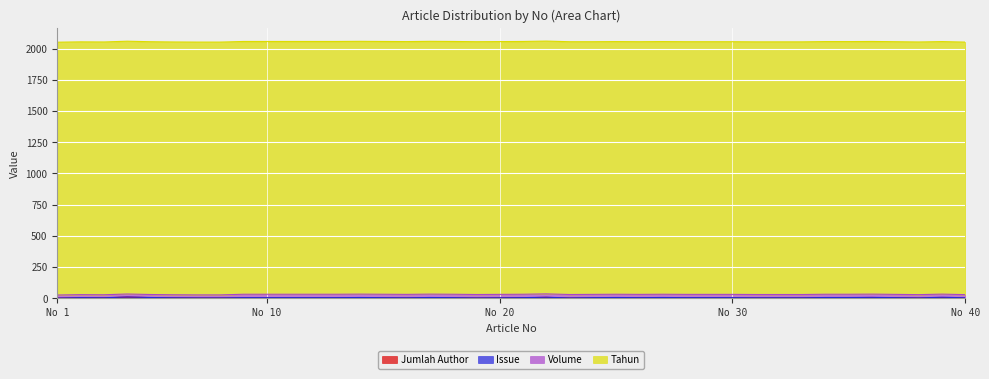

At which category is the sum across all series the highest?

22